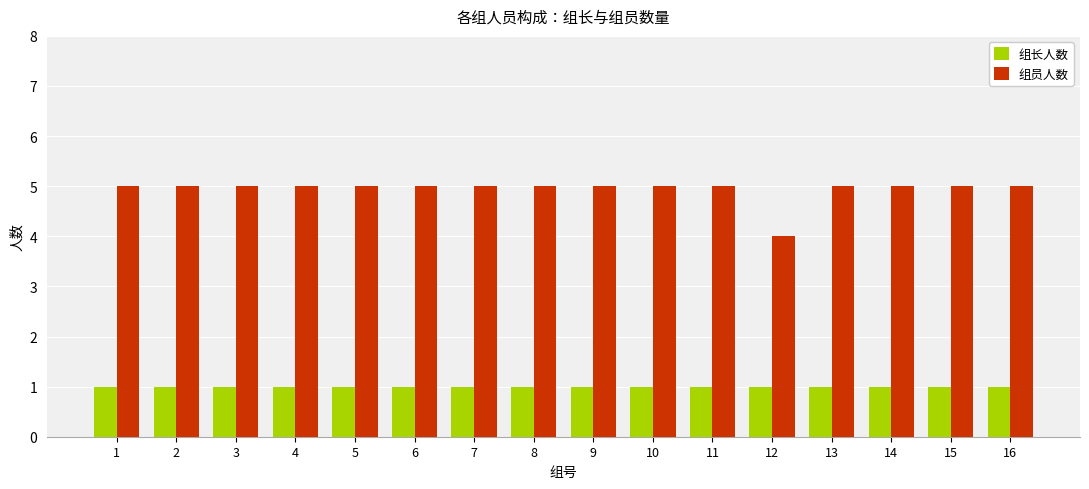

What is the approximate value of 组员人数 at 13?

5